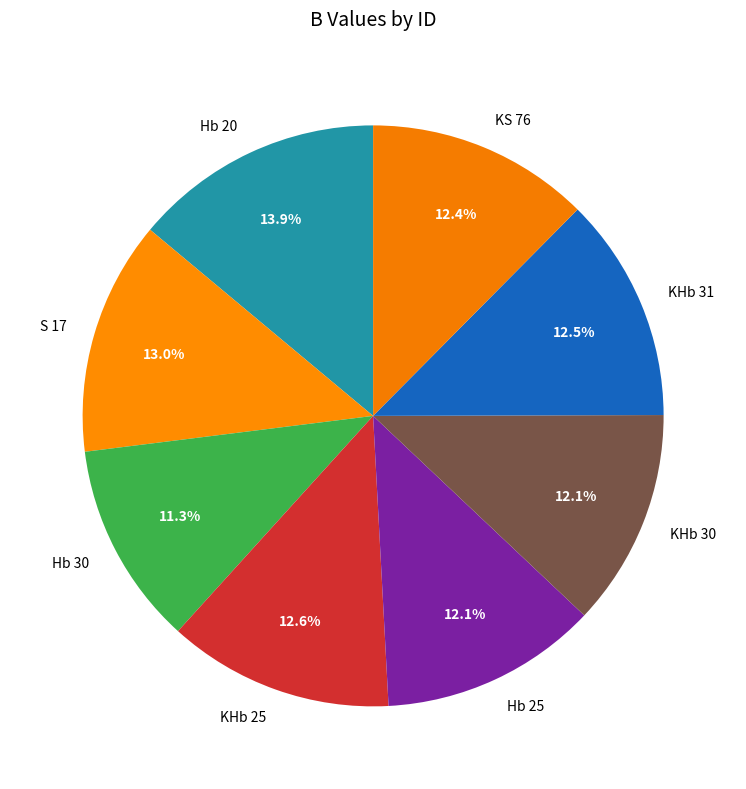

What percentage do Hb 25 and KS 76 together represent?

24.5%